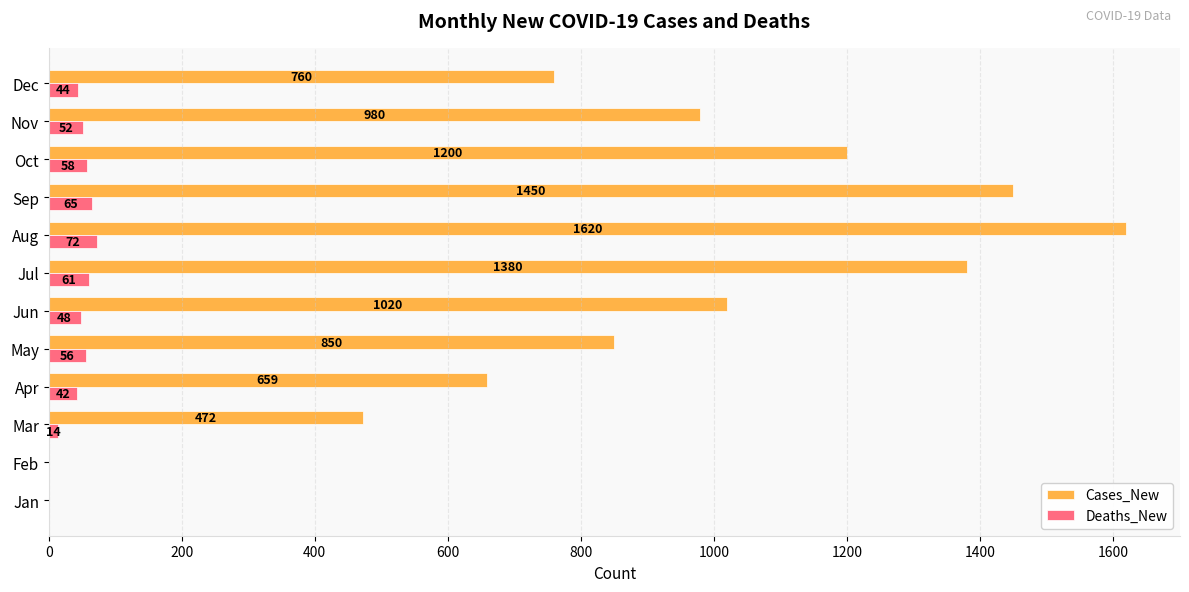

Between Jun and Jul, which series saw the biggest shift?

Cases_New